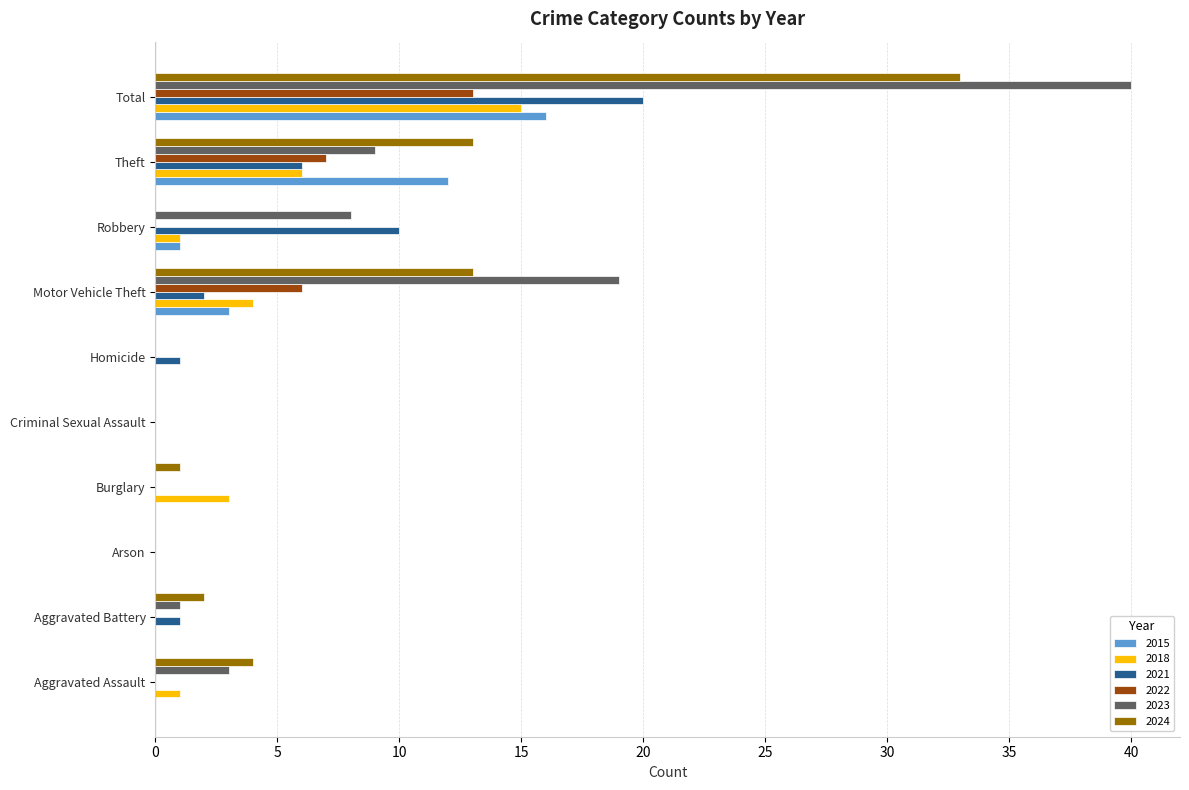

What is the spread (max minus min) of values at Aggravated Assault?

4